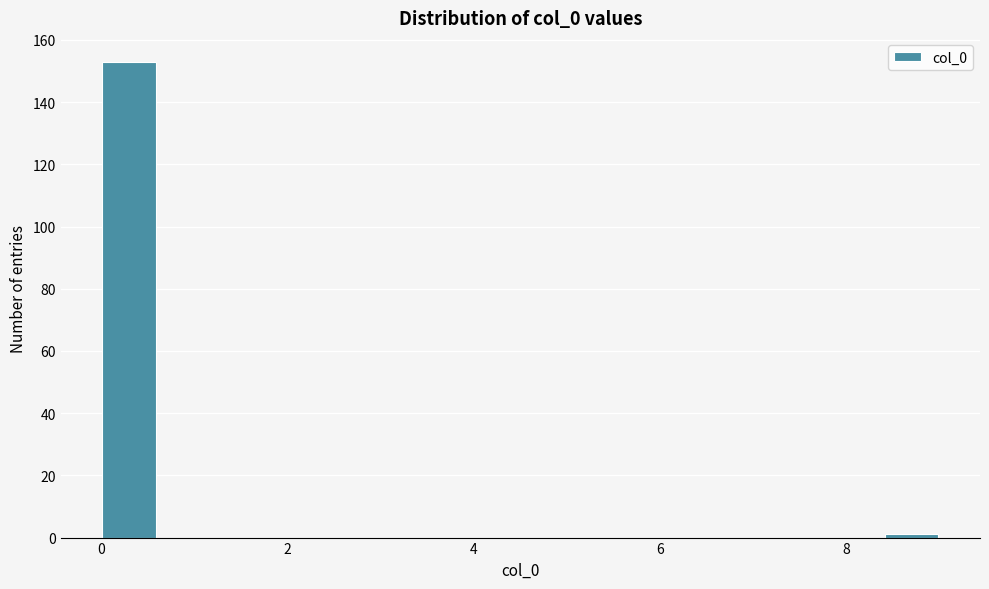

Around what value on the x-axis is the tallest bar? Give the approximate position of its centre, as read against the axis.

0.4